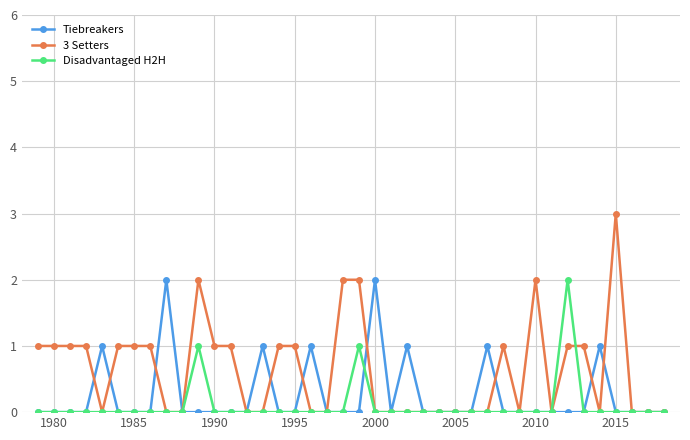

List the series in order of their overall mean, highest first.

3 Setters, Tiebreakers, Disadvantaged H2H